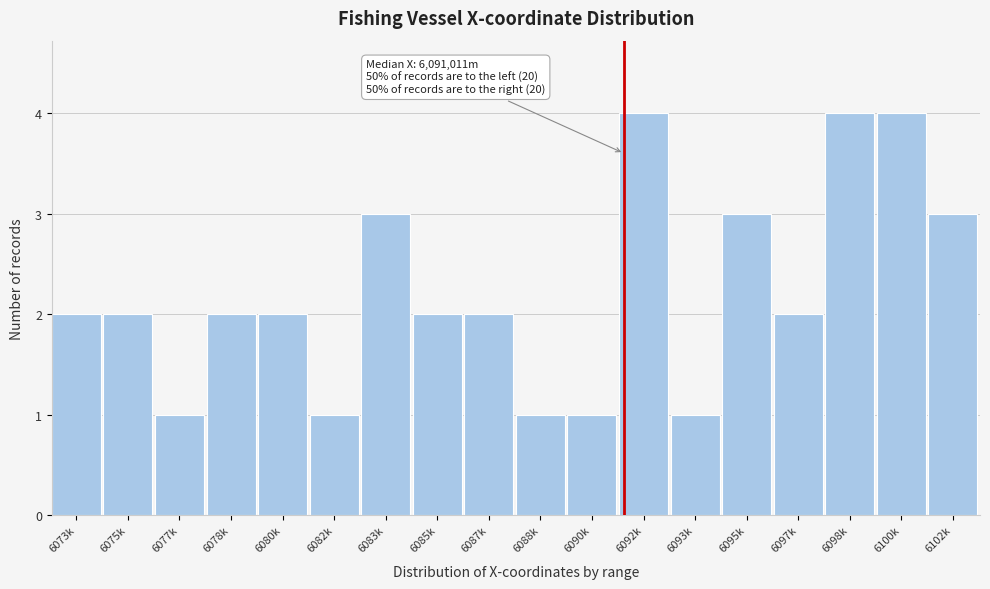

Reading left to right, list all the values displayed in this chart.

6073k=2	6075k=2	6077k=1	6078k=2	6080k=2	6082k=1	6083k=3	6085k=2	6087k=2	6088k=1	6090k=1	6092k=4	6093k=1	6095k=3	6097k=2	6098k=4	6100k=4	6102k=3